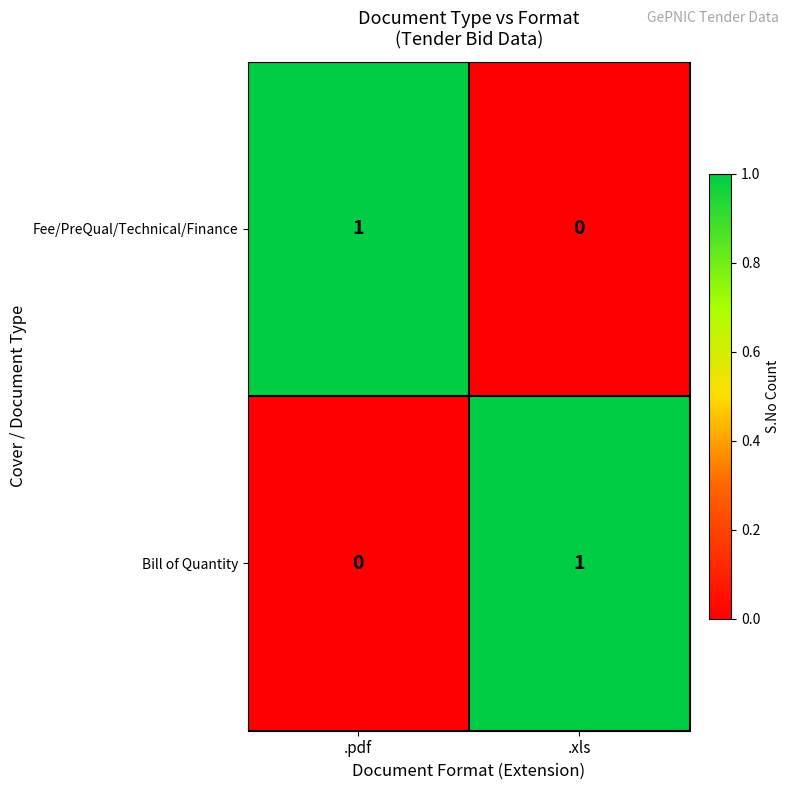

Count the number of data series in this chart.

2